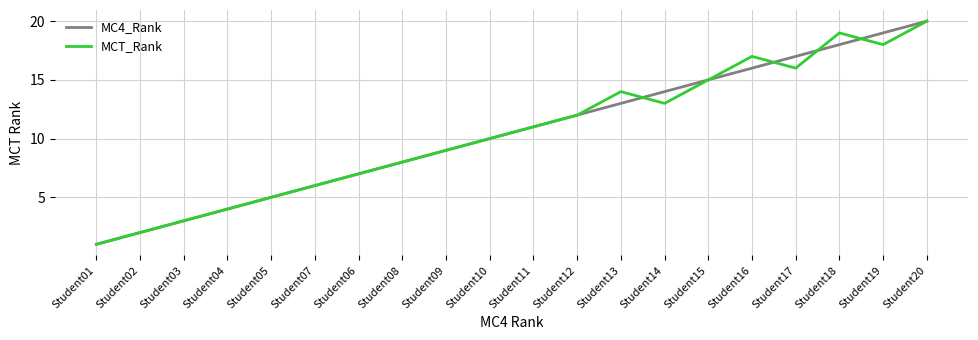

List the labels in order of MC4_Rank value, smallest first.

Student01, Student02, Student03, Student04, Student05, Student07, Student06, Student08, Student09, Student10, Student11, Student12, Student13, Student14, Student15, Student16, Student17, Student18, Student19, Student20